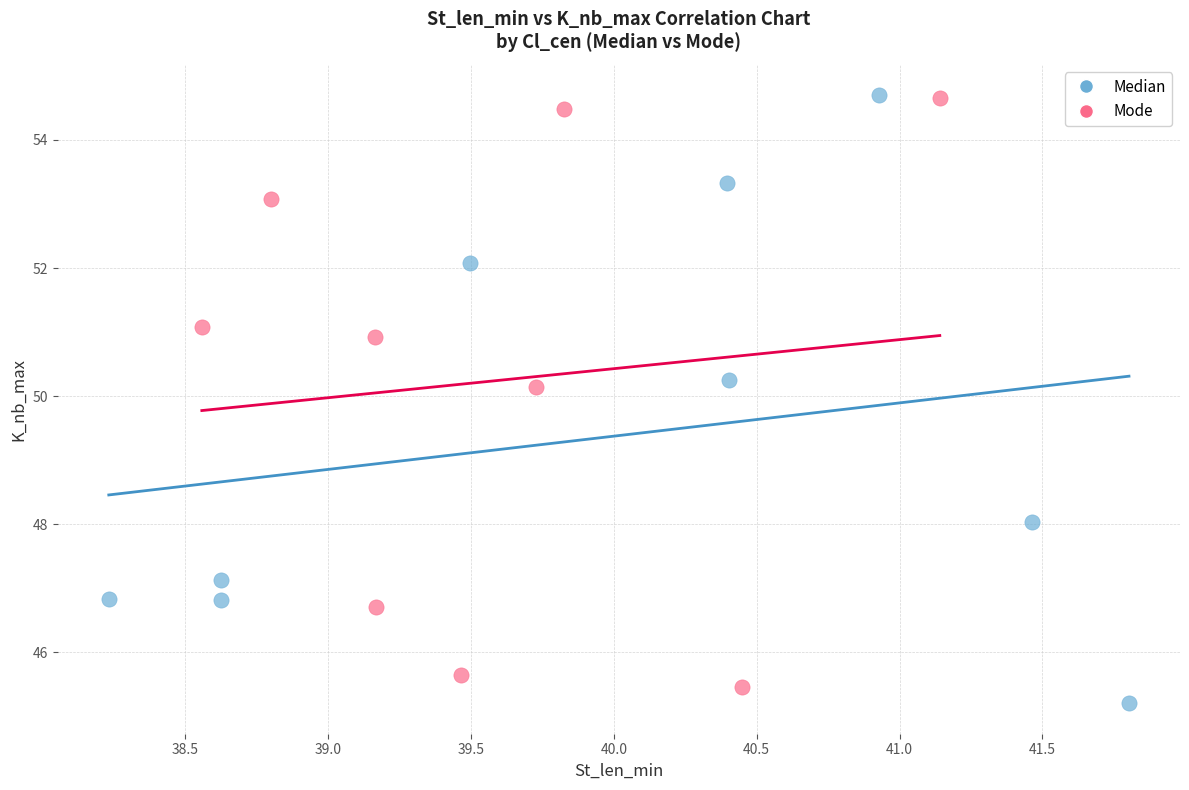

What are all the series names shown in the legend?

Median, Mode